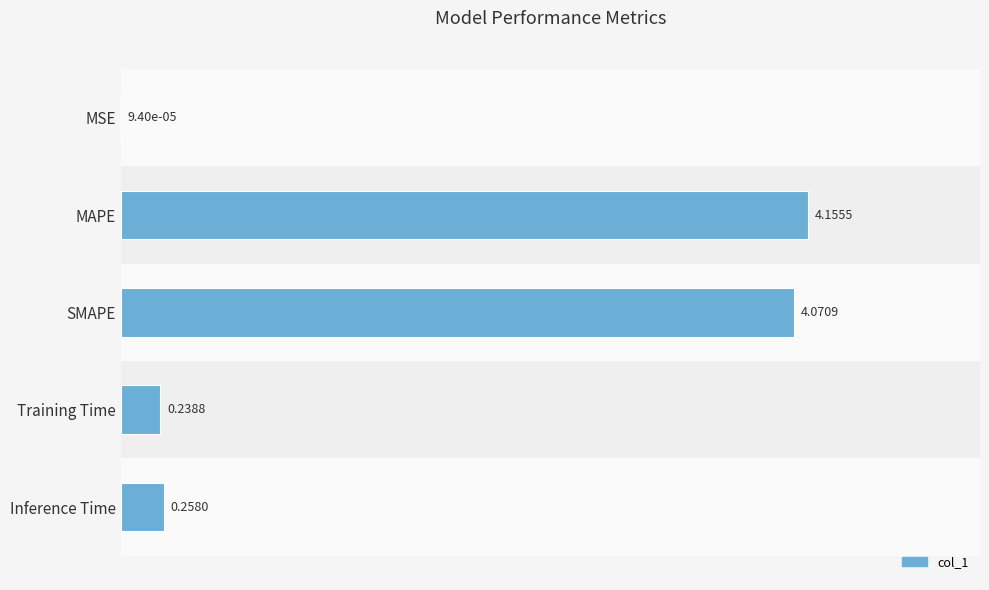

What is the sum of the values at Inference Time and Training Time?

0.5